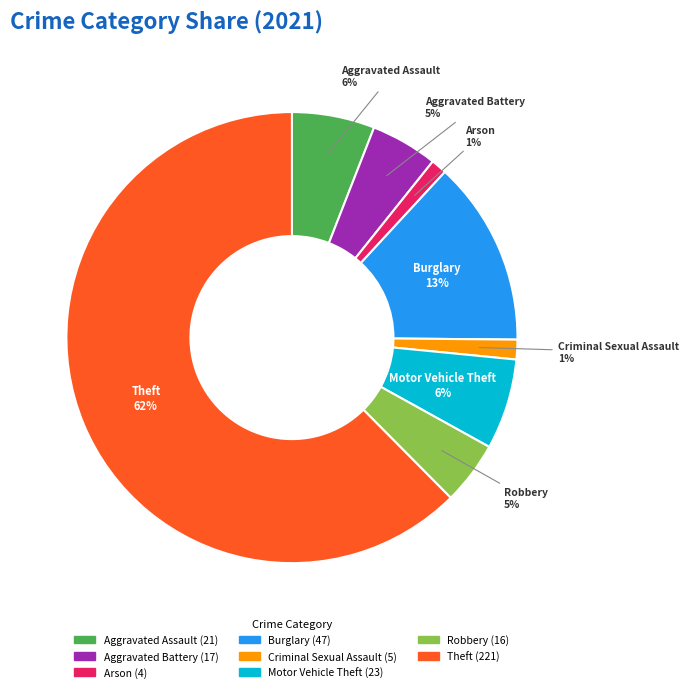

To the nearest percent, what is the average slice percentage?

12%